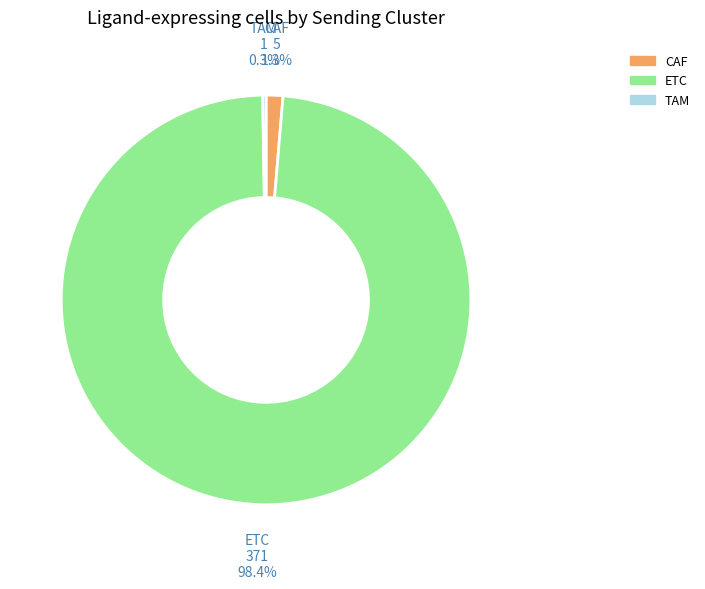

Between CAF and ETC, which is larger?

ETC